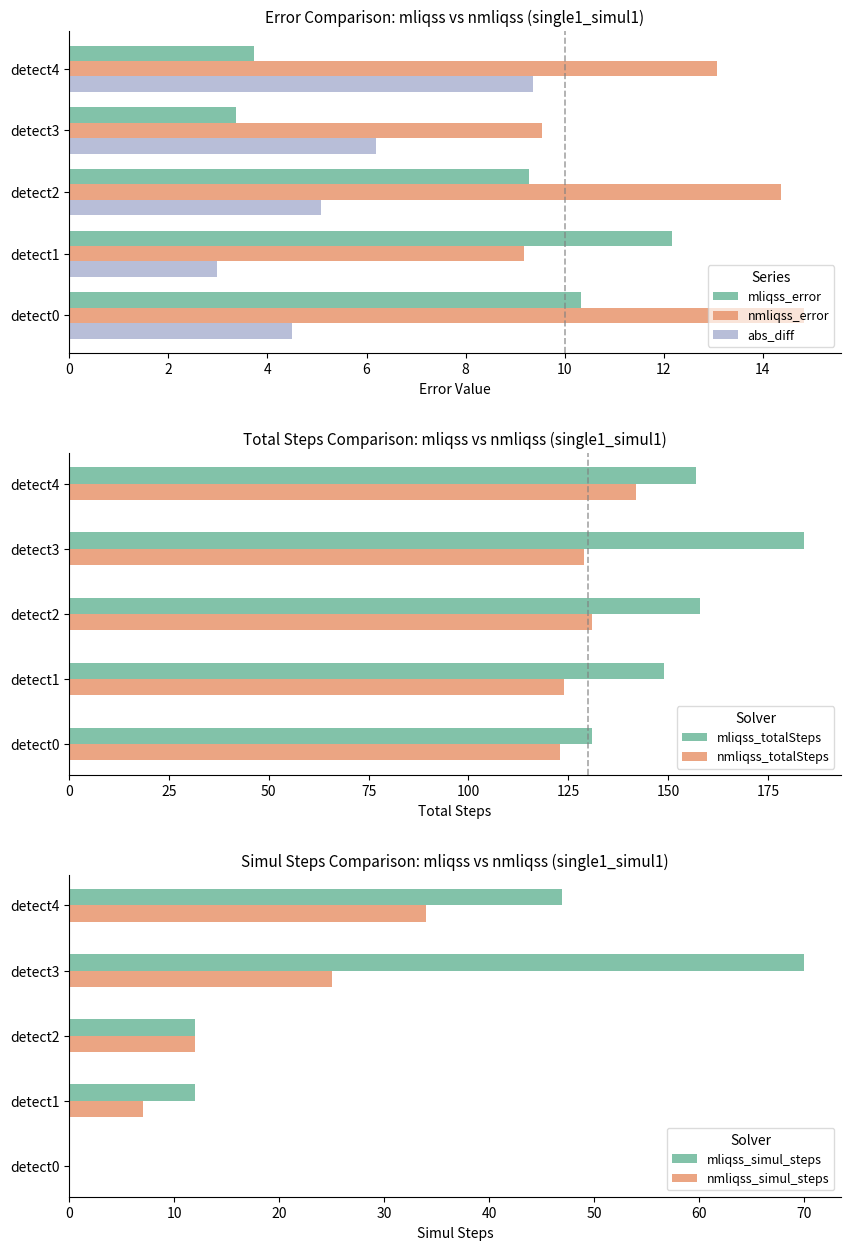

Which series has the widest spread of values?

mliqss_simul_steps